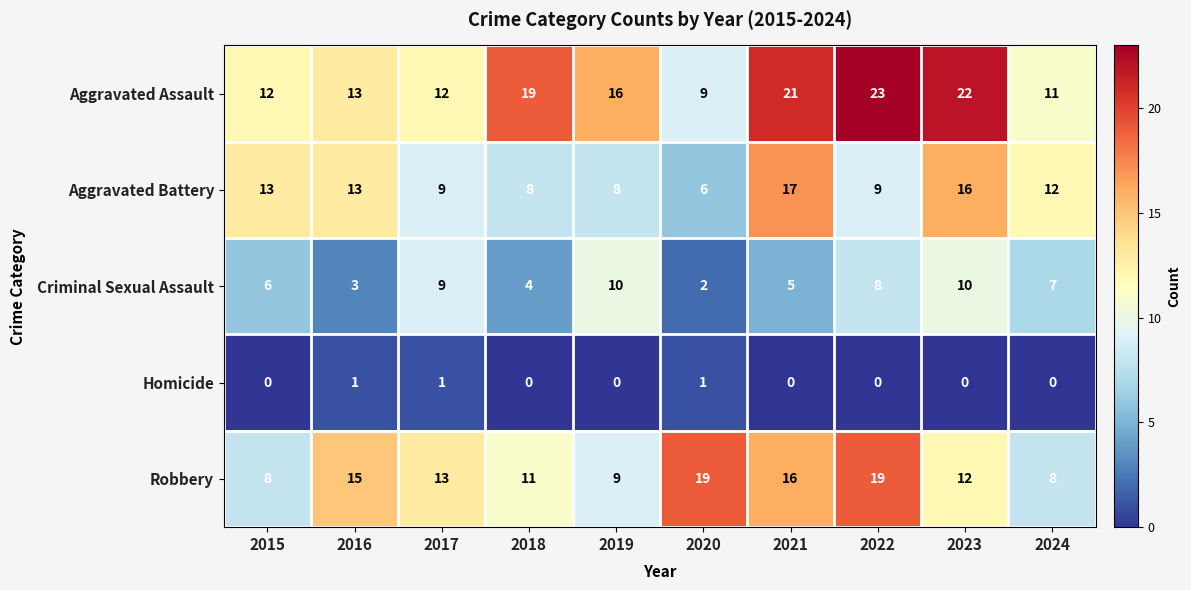

The value of Aggravated Assault at 2021 is 21. True or false?

True